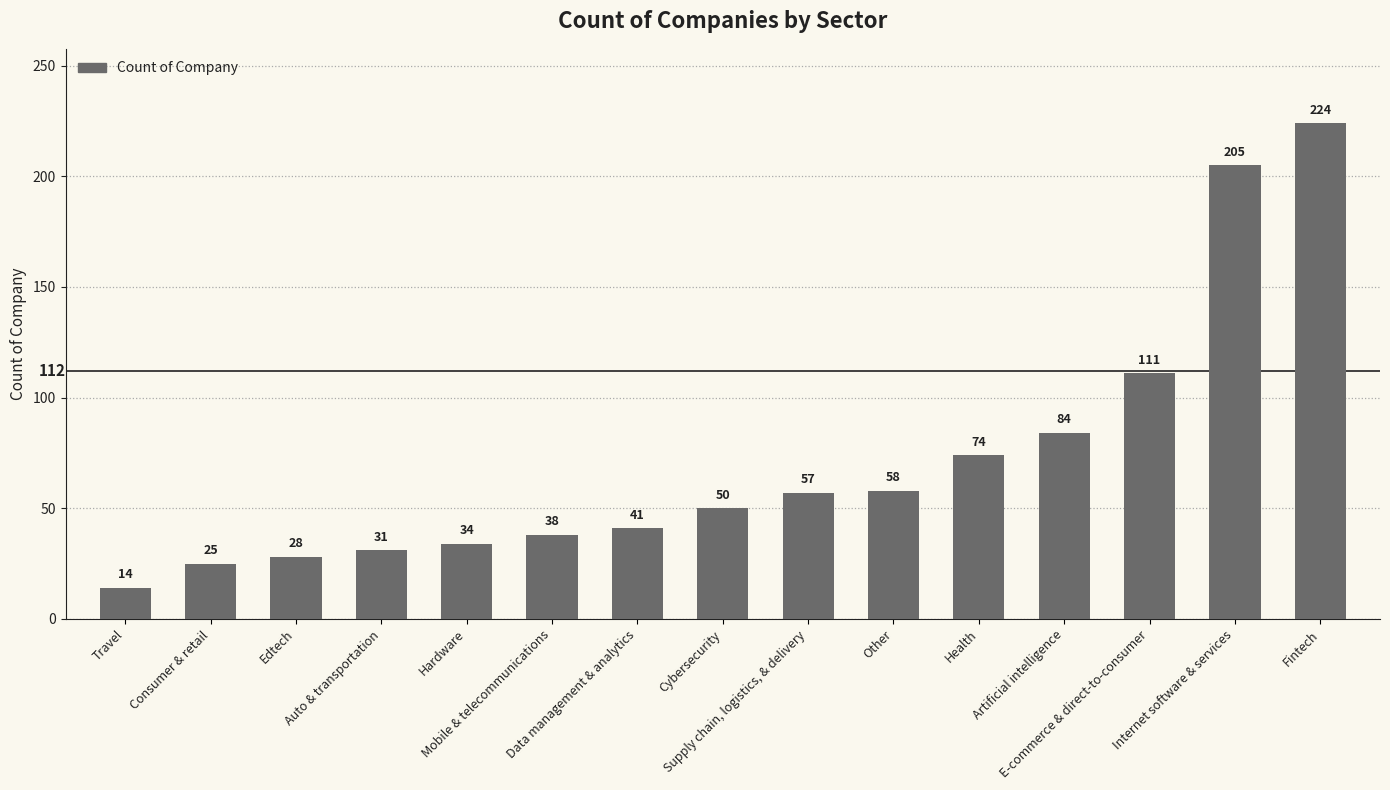

What is the average value?

72